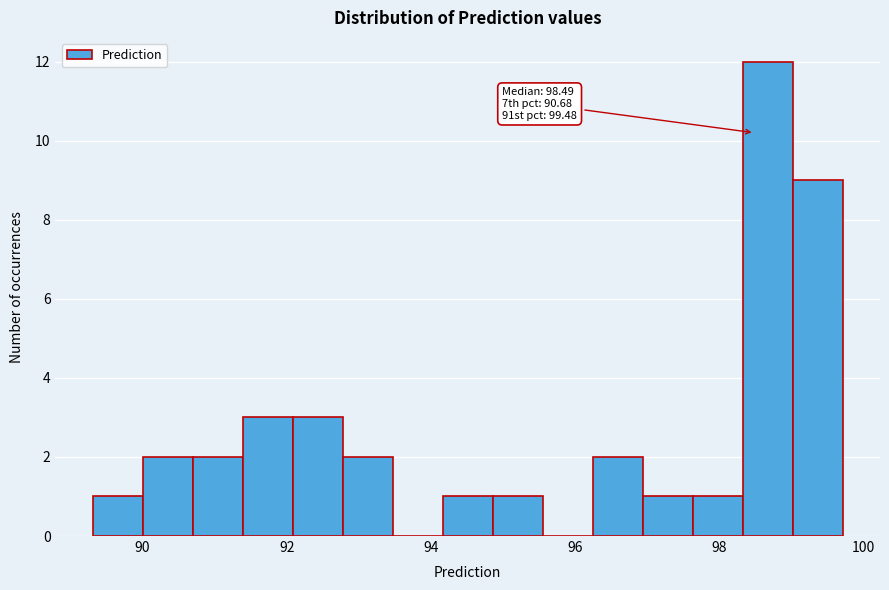

Read against the x-axis, roughly where is the centre of the tallest bar?

98.6